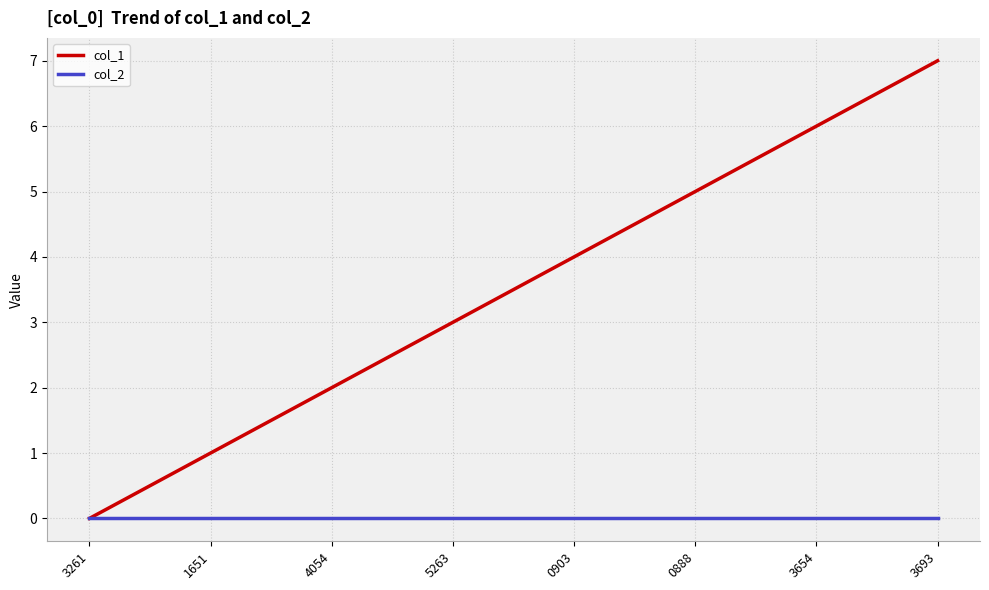

Rank the categories by col_1 value from lowest to highest.

3261, 1651, 4054, 5263, 0903, 0888, 3654, 3693